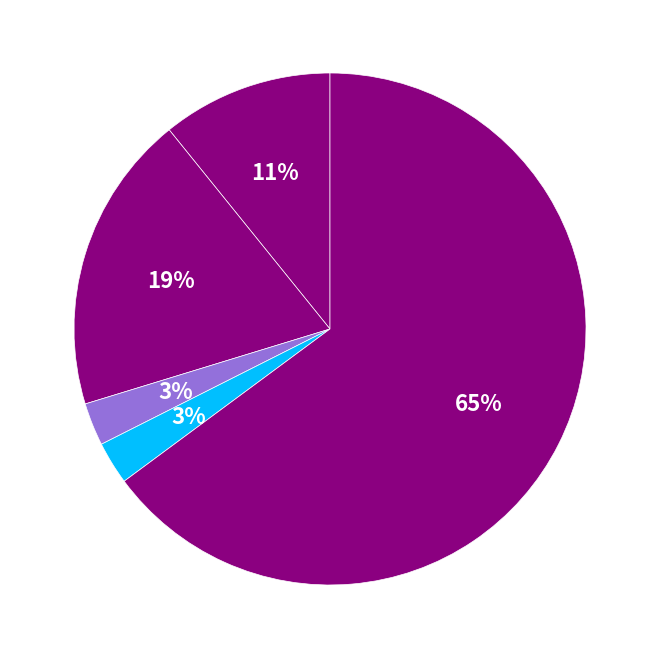

Count the number of slices in the pie.

5